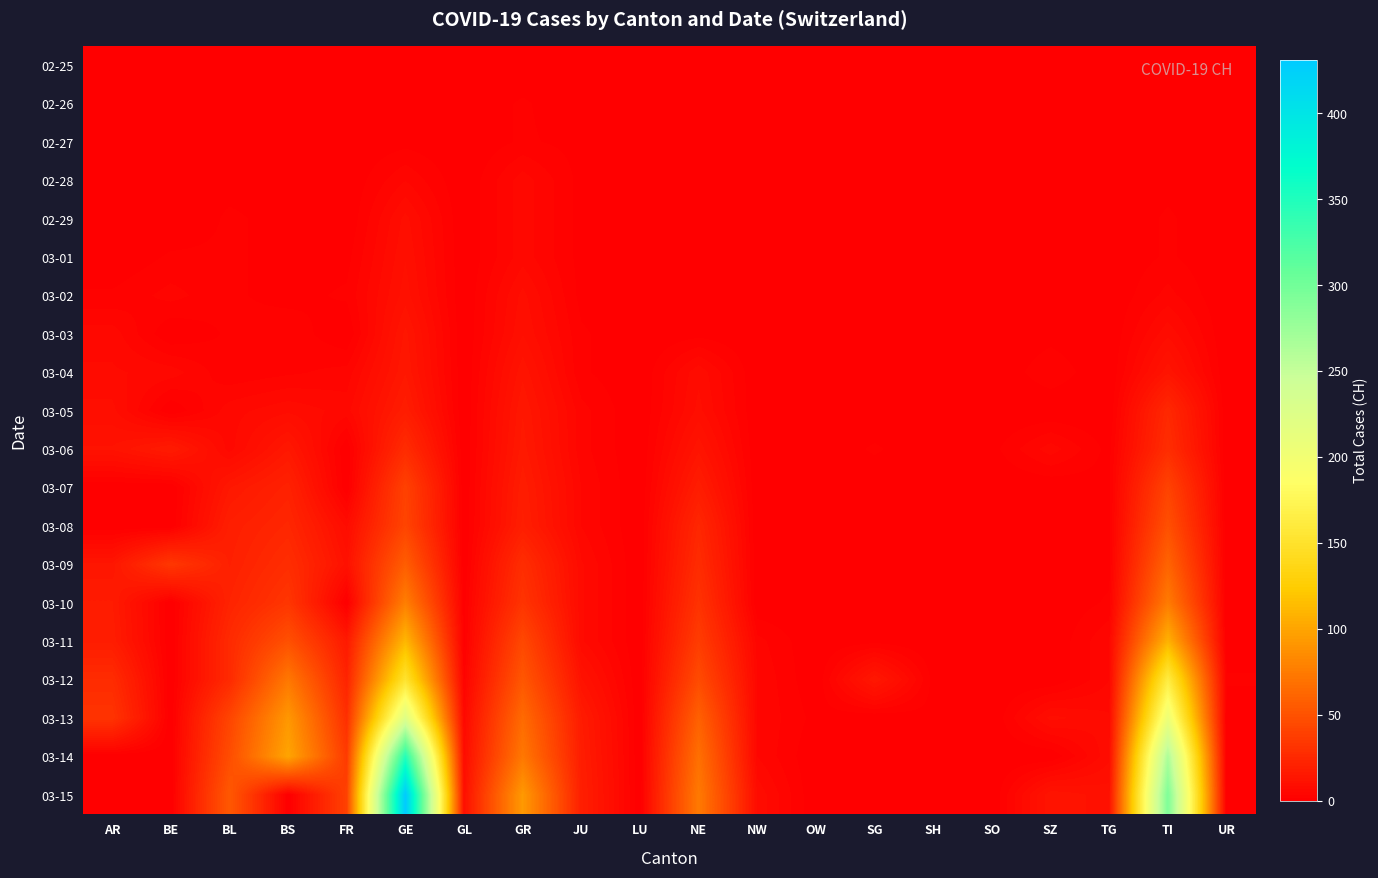

At which category is the sum across all series the highest?

GE